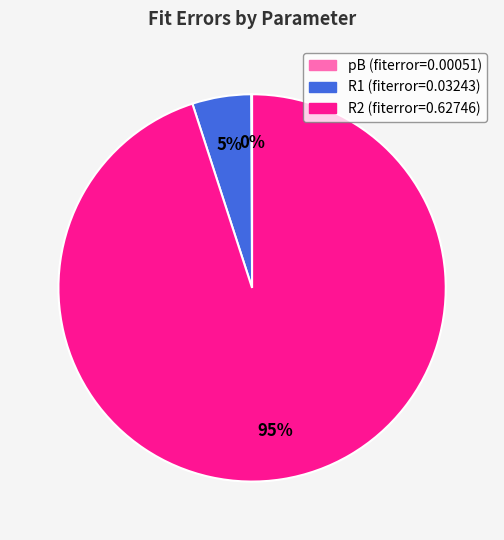

To the nearest percent, what is the difference between the R2 and R1 slice percentages?

90%